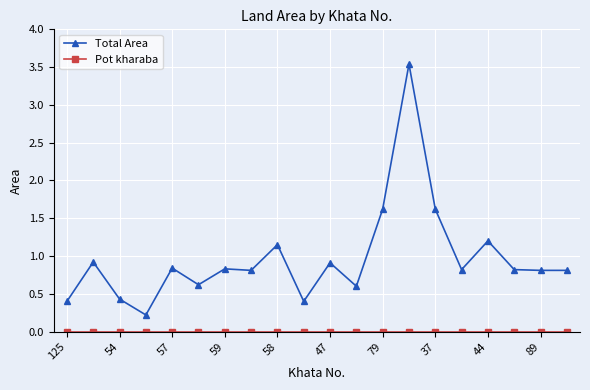

How many lines are shown in the chart?

2